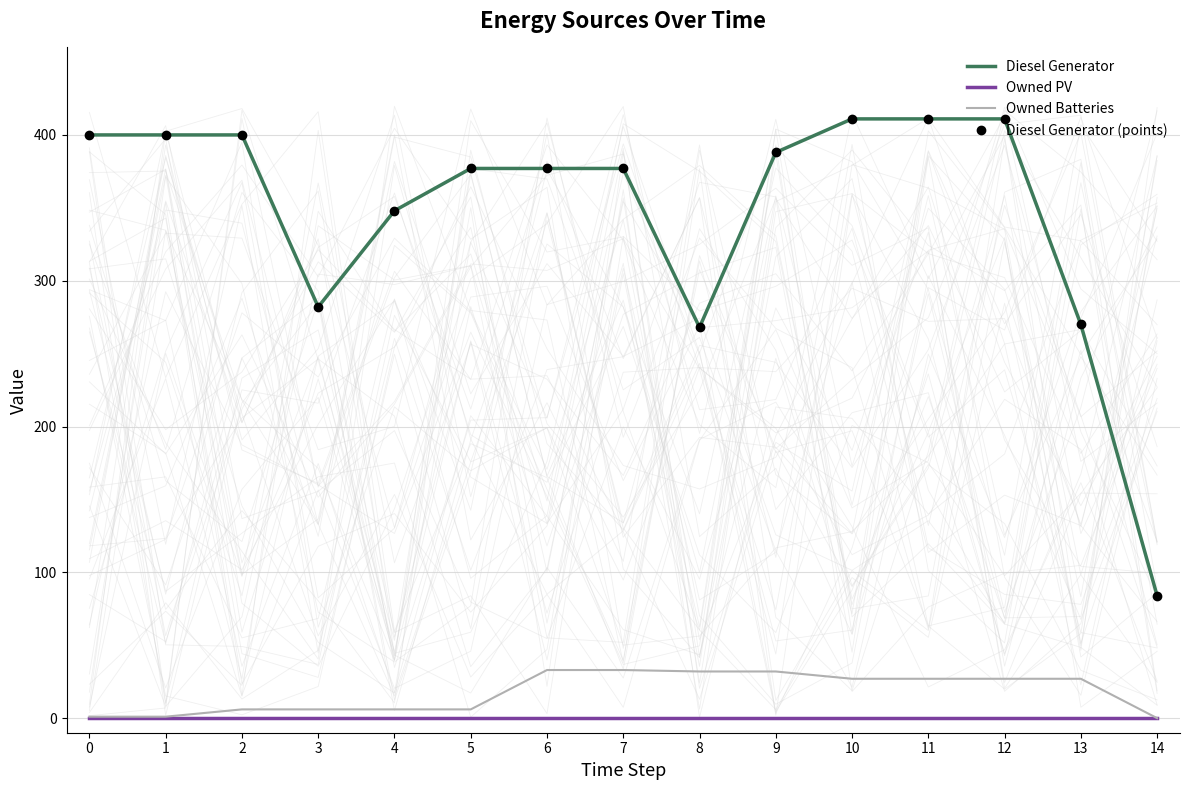

True or false: Owned PV has more than 1 points higher than both neighbors.

False